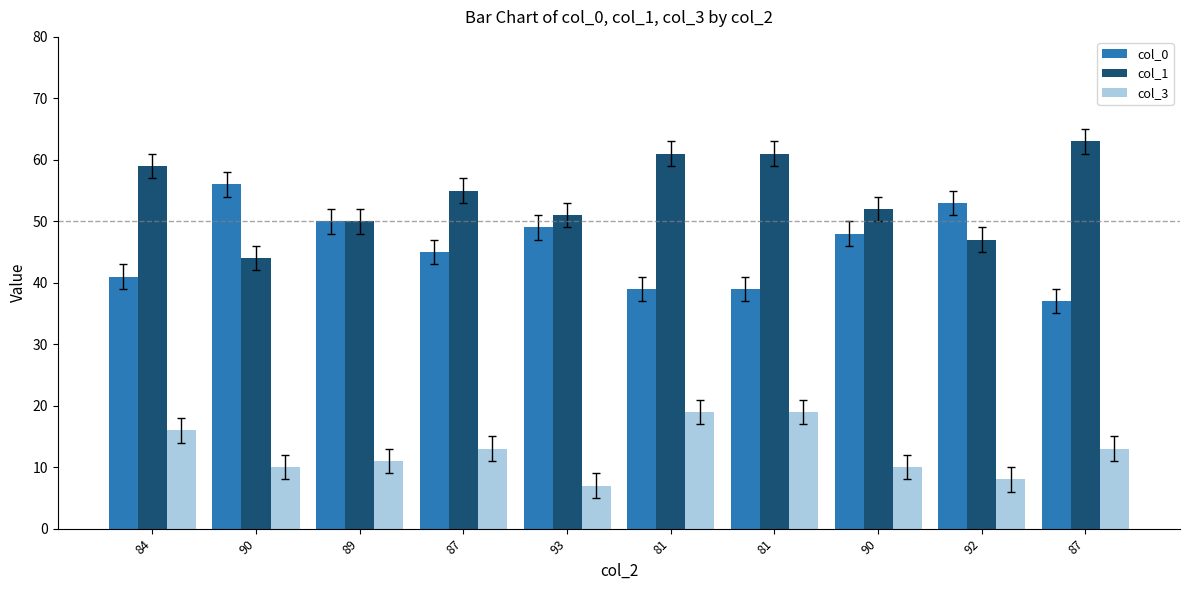

What are all the series names shown in the legend?

col_0, col_1, col_3